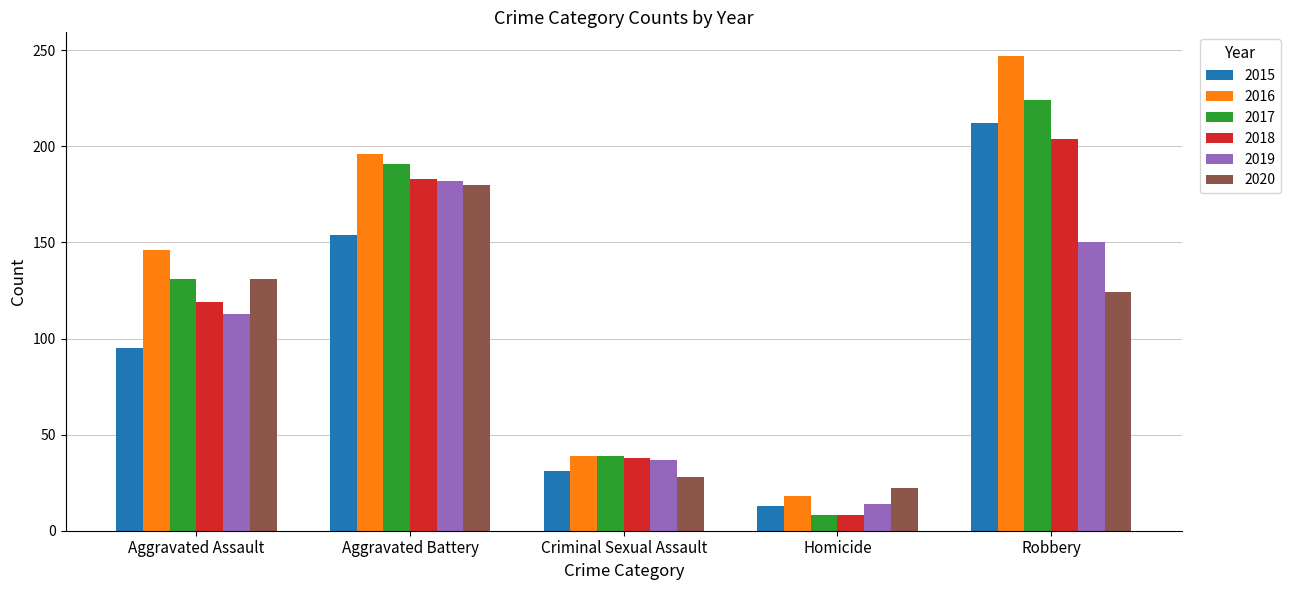

Reading left to right, extract all data points from this chart.

2015: 95	154	31	13	212
2016: 146	196	39	18	247
2017: 131	191	39	8	224
2018: 119	183	38	8	204
2019: 113	182	37	14	150
2020: 131	180	28	22	124